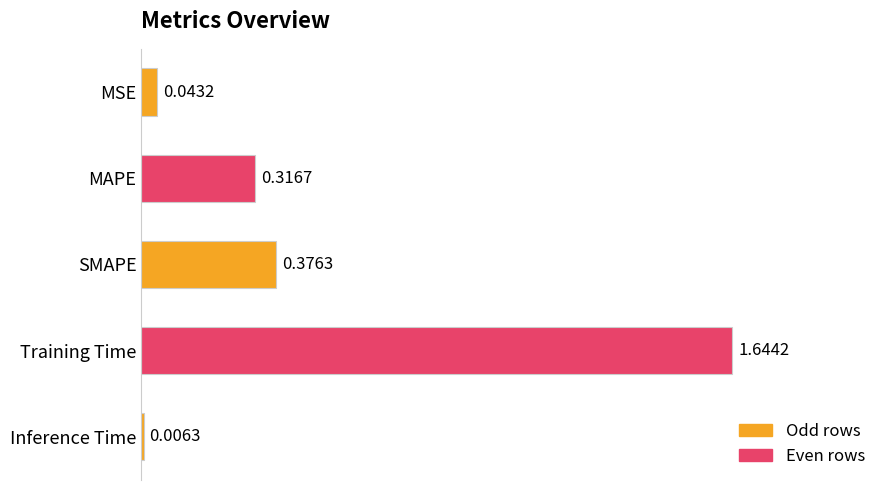

Does the chart contain any negative values?

No